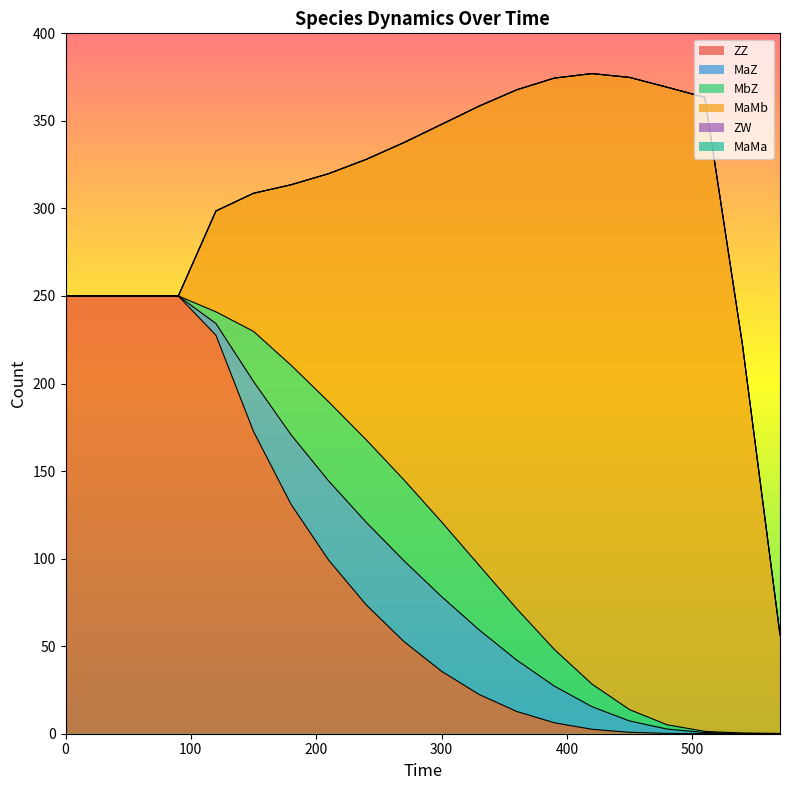

Read the MaMb value at 360.

296.4